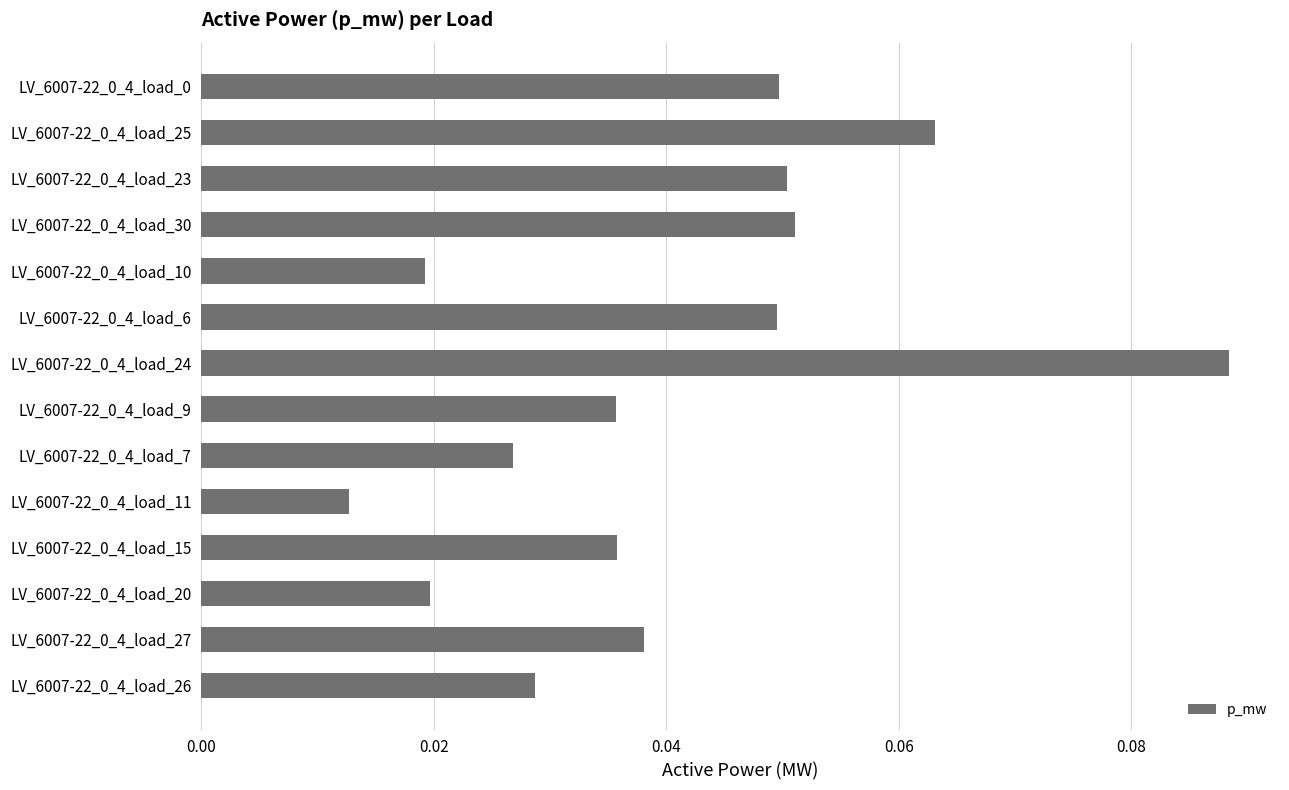

Count the values in the range 0 to 1.

14